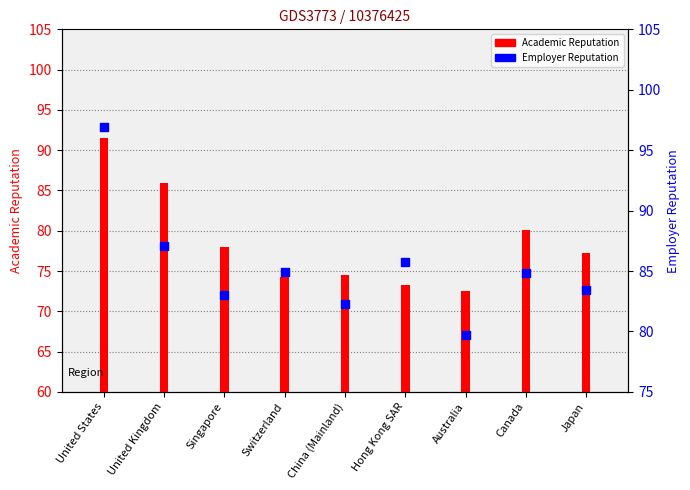

Which series has the widest spread of Y values?

Academic Reputation